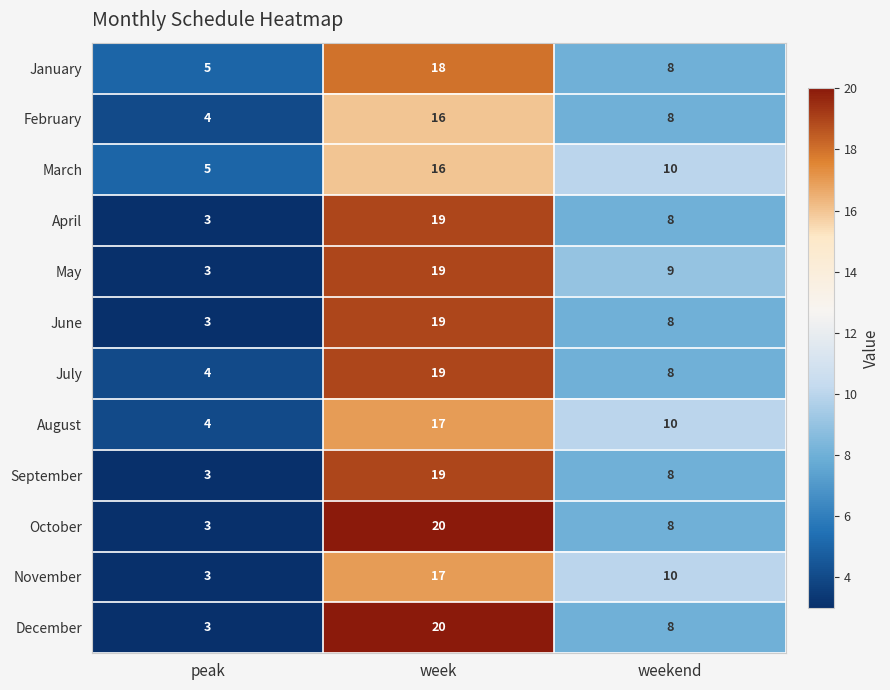

What is the sum of all March values?

31